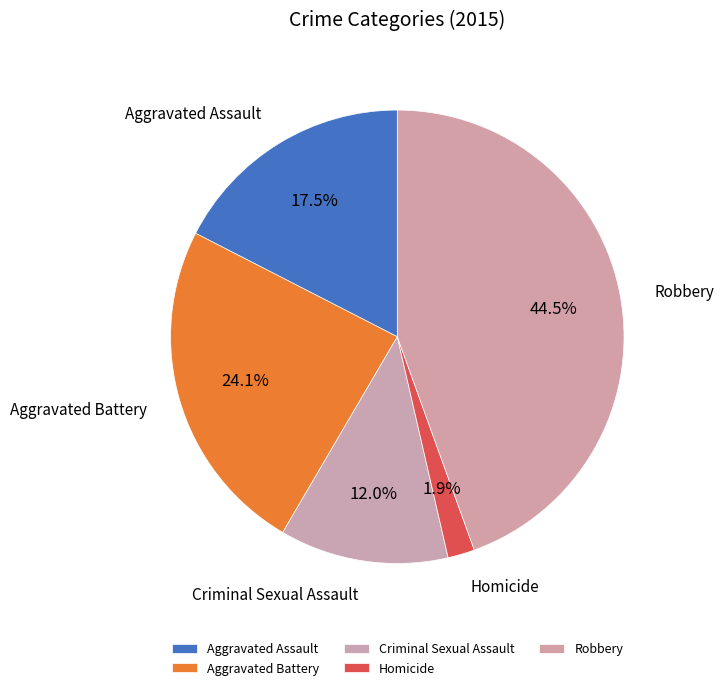

How many segments does this pie chart have?

5